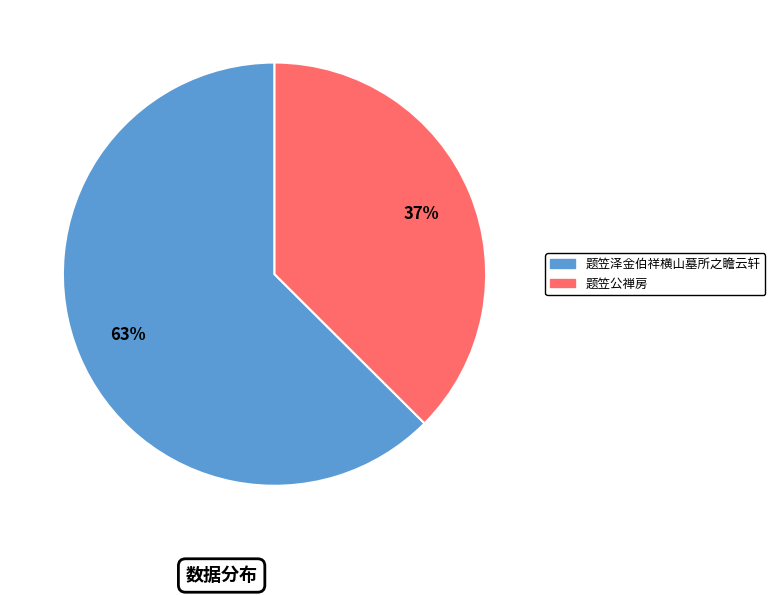

To the nearest percent, what is the average slice percentage?

50%